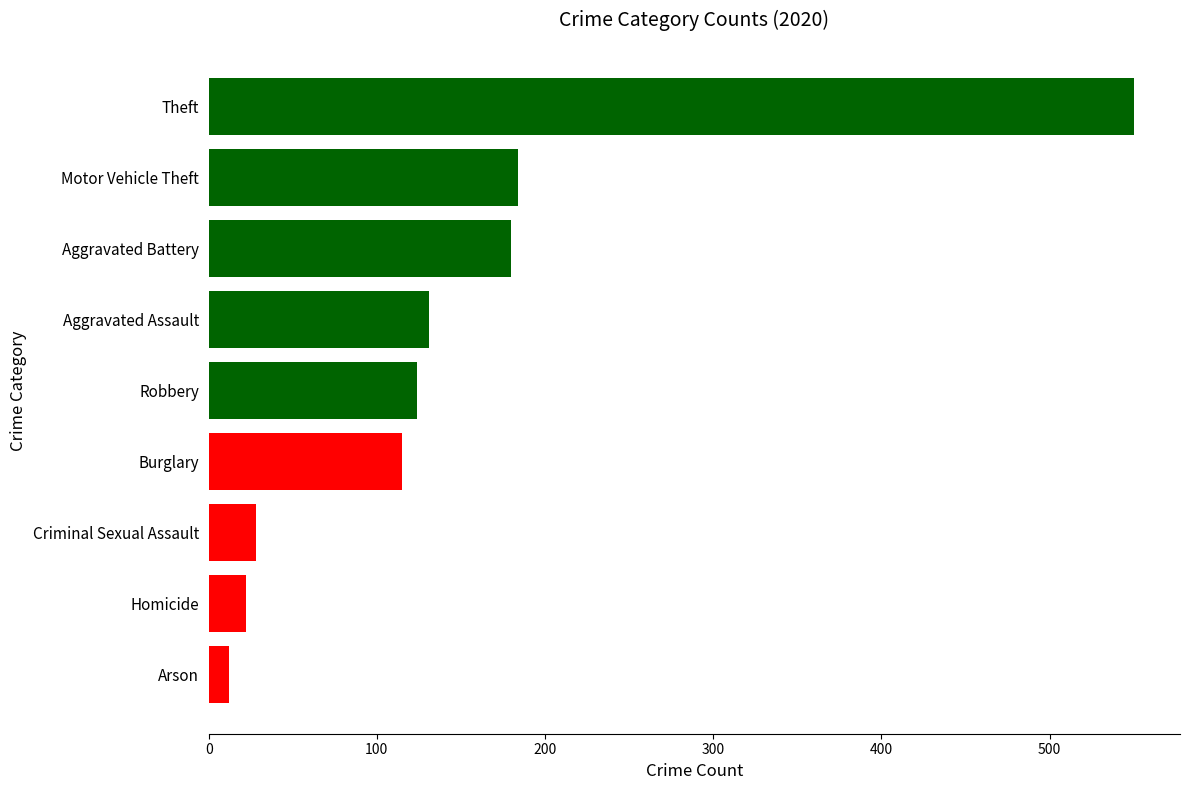

Count the number of data series in this chart.

1